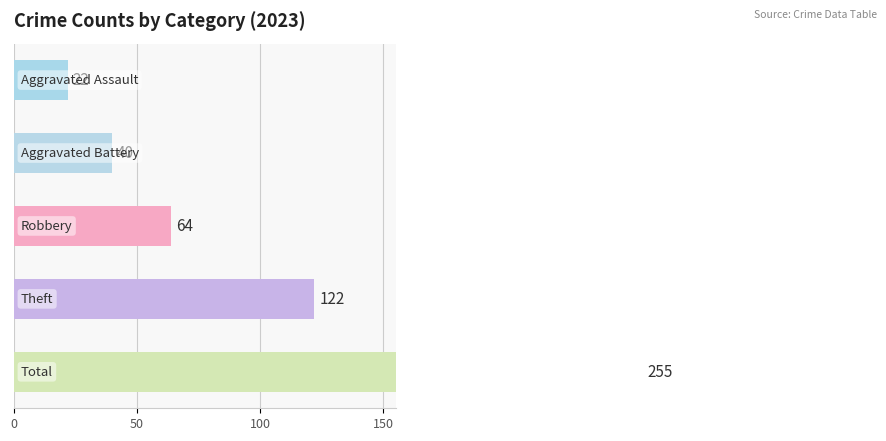

Are the bars horizontal?

Yes